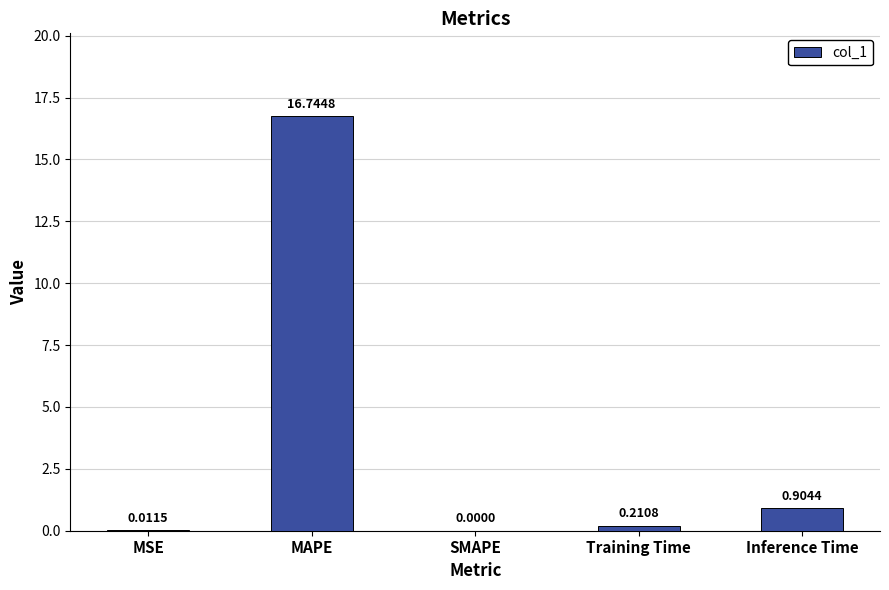

What is the sum of the values at MAPE and Training Time?

17.0